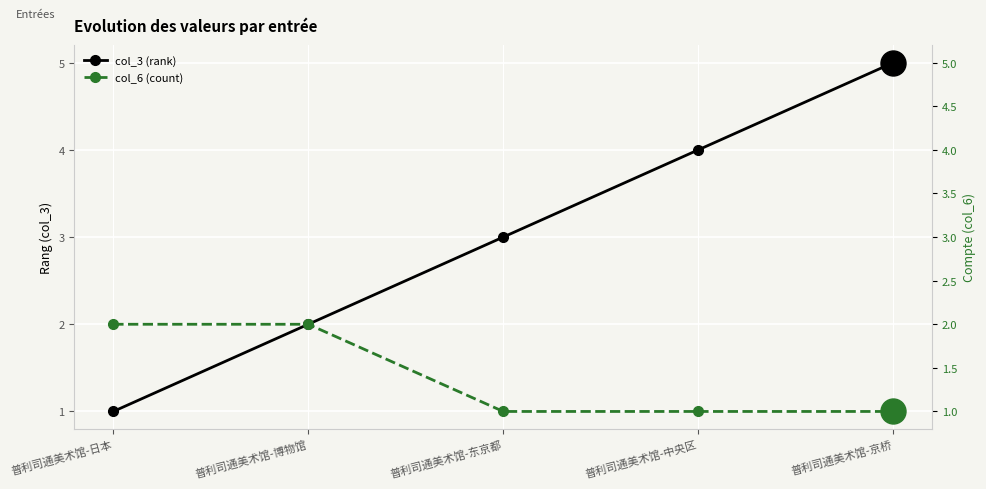

The value of col_3 (rank) at 普利司通美术馆-中央区 is 4. True or false?

True